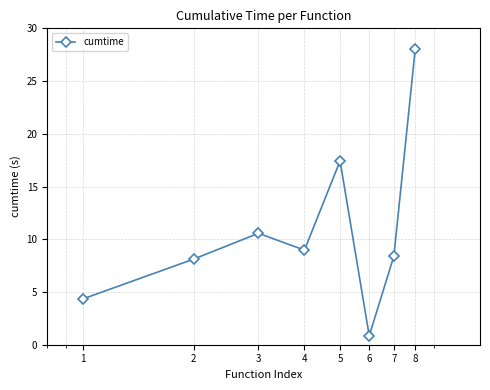

What is the value of the 1st point from the left?

4.3